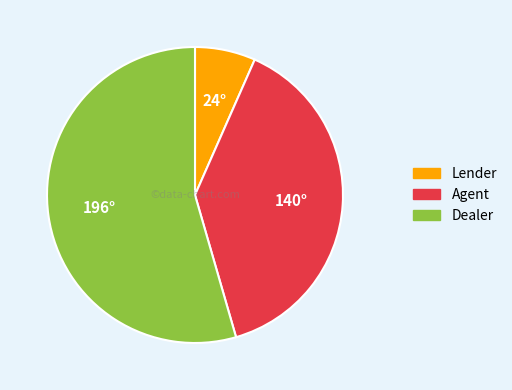

Is it true that Agent is 46% of the pie?

False